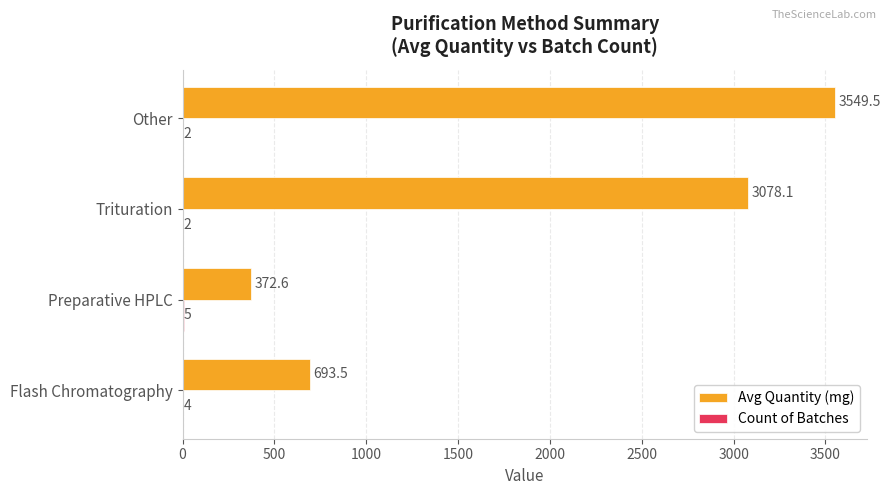

At which category is the sum across all series the highest?

Other